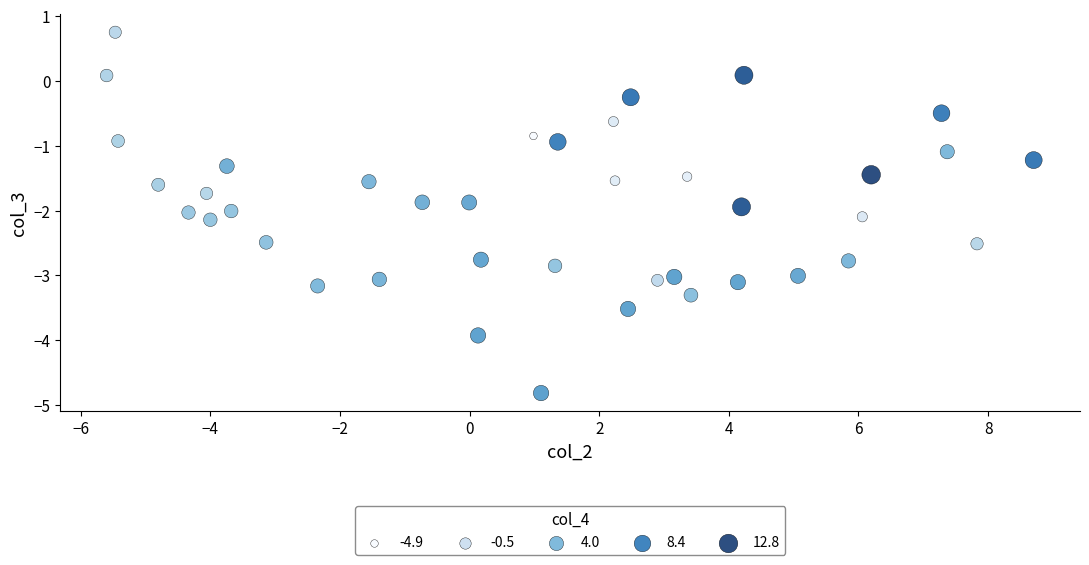

What is the range of Y values (max minus min)?

5.6